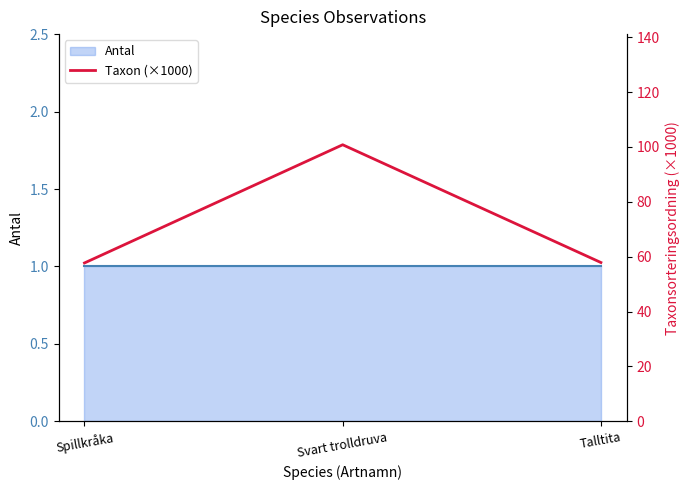

Is it true that Antal equals 1.4 at Talltita?

False